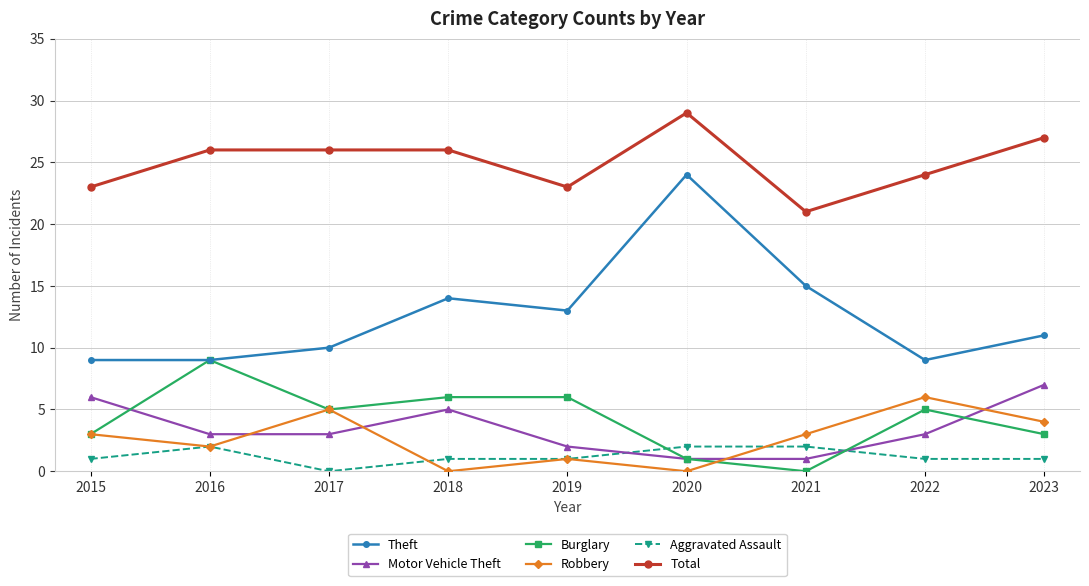

True or false: Aggravated Assault and Total cross at least once.

False